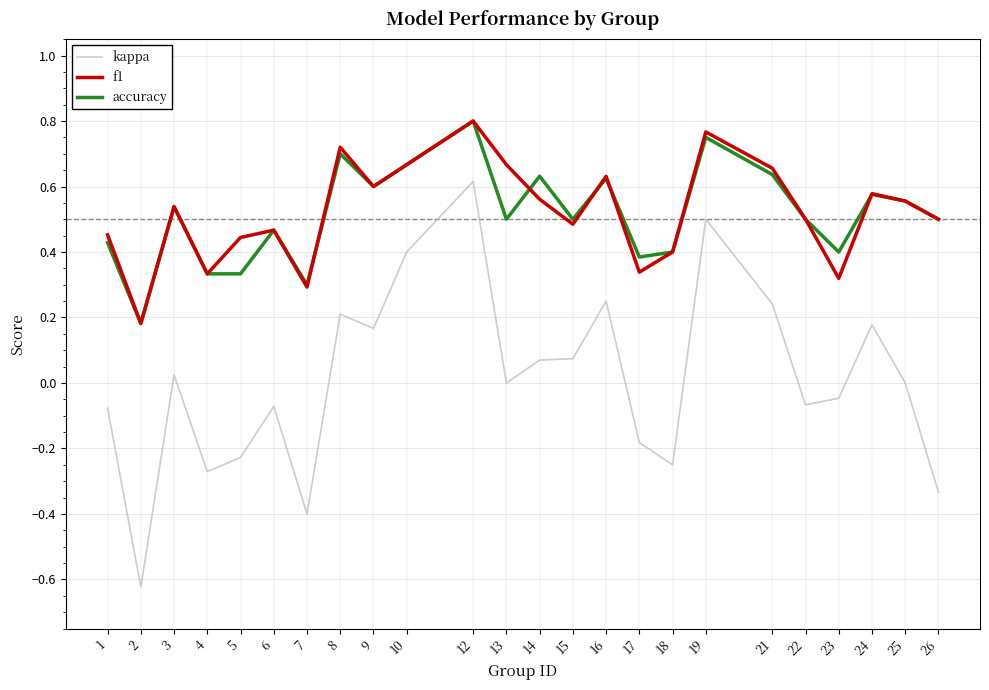

How many categories are shown in the chart?

24